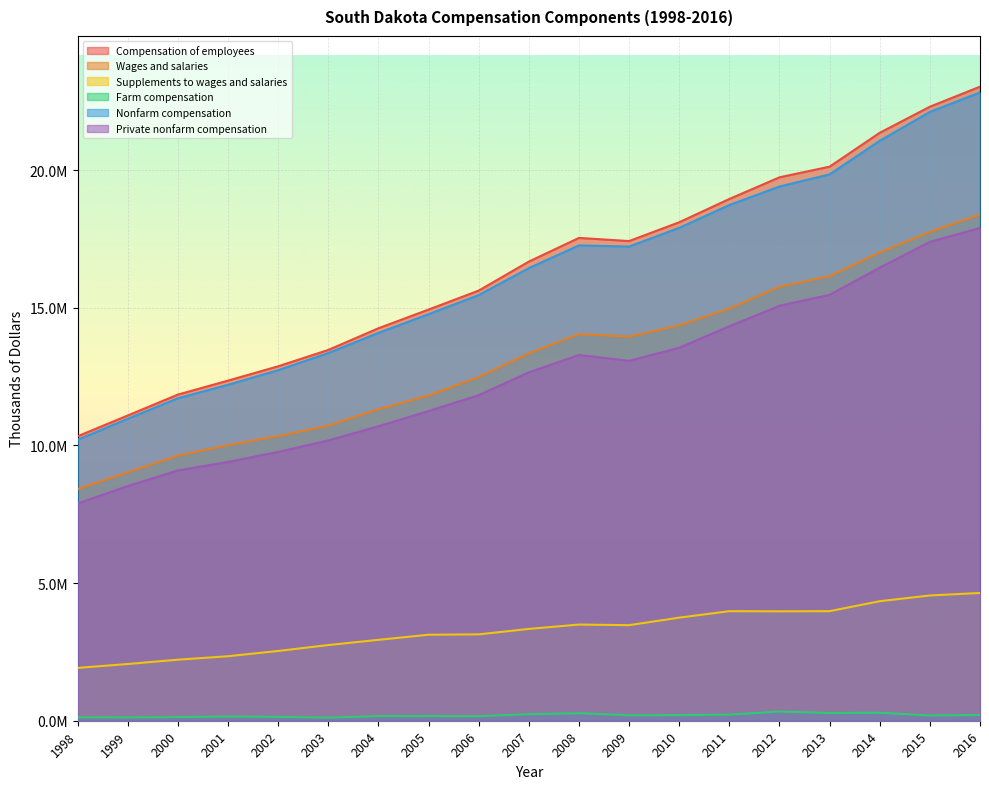

What are all the series names shown in the legend?

Compensation of employees, Wages and salaries, Supplements to wages and salaries, Farm compensation, Nonfarm compensation, Private nonfarm compensation